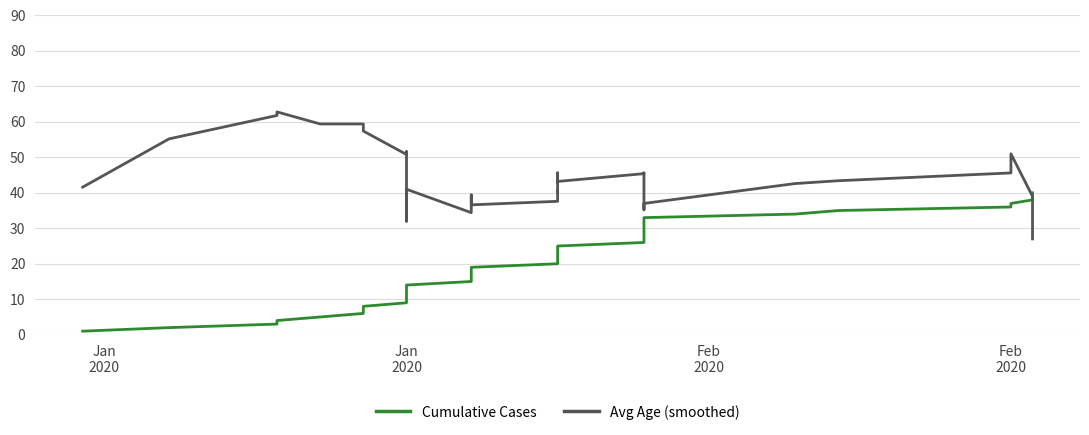

Which category has the lowest value across all series?

Jan
2020